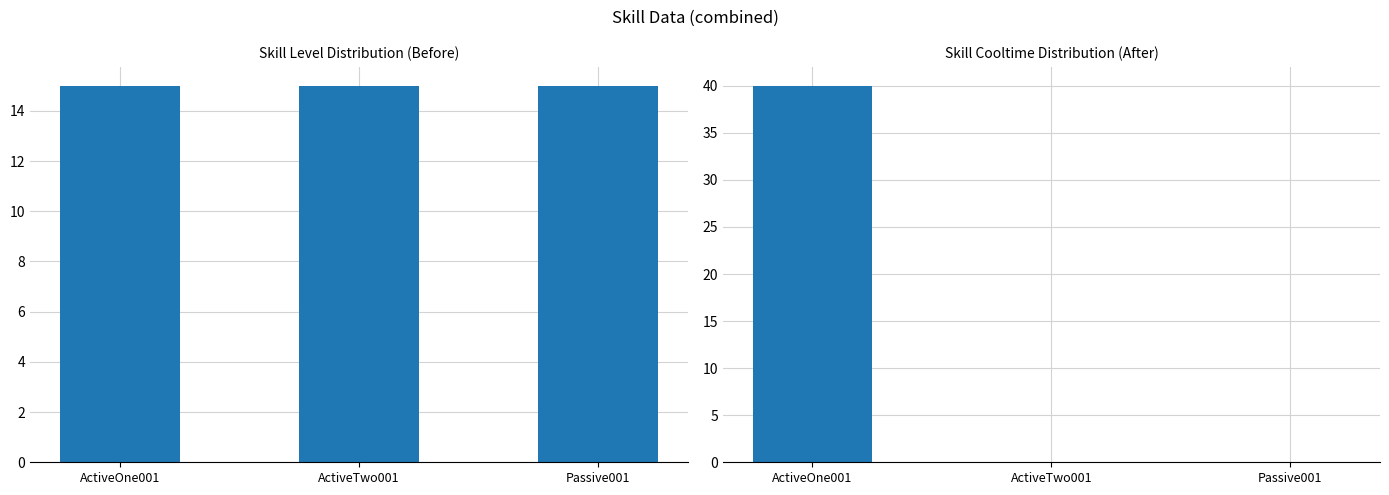

What are all the series names shown in the legend?

Sum of Levels, Sum of Cooltimes